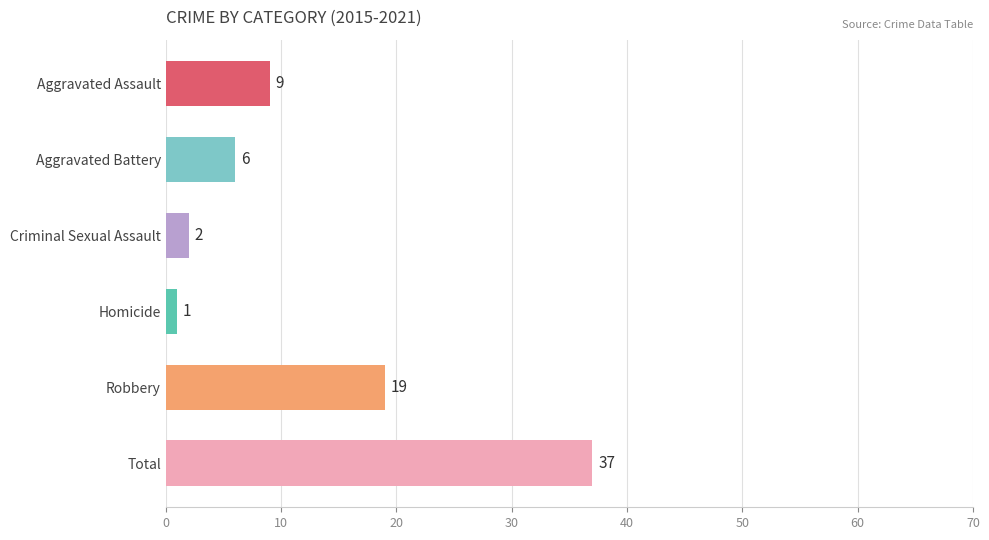

Count the number of categories in the chart.

6